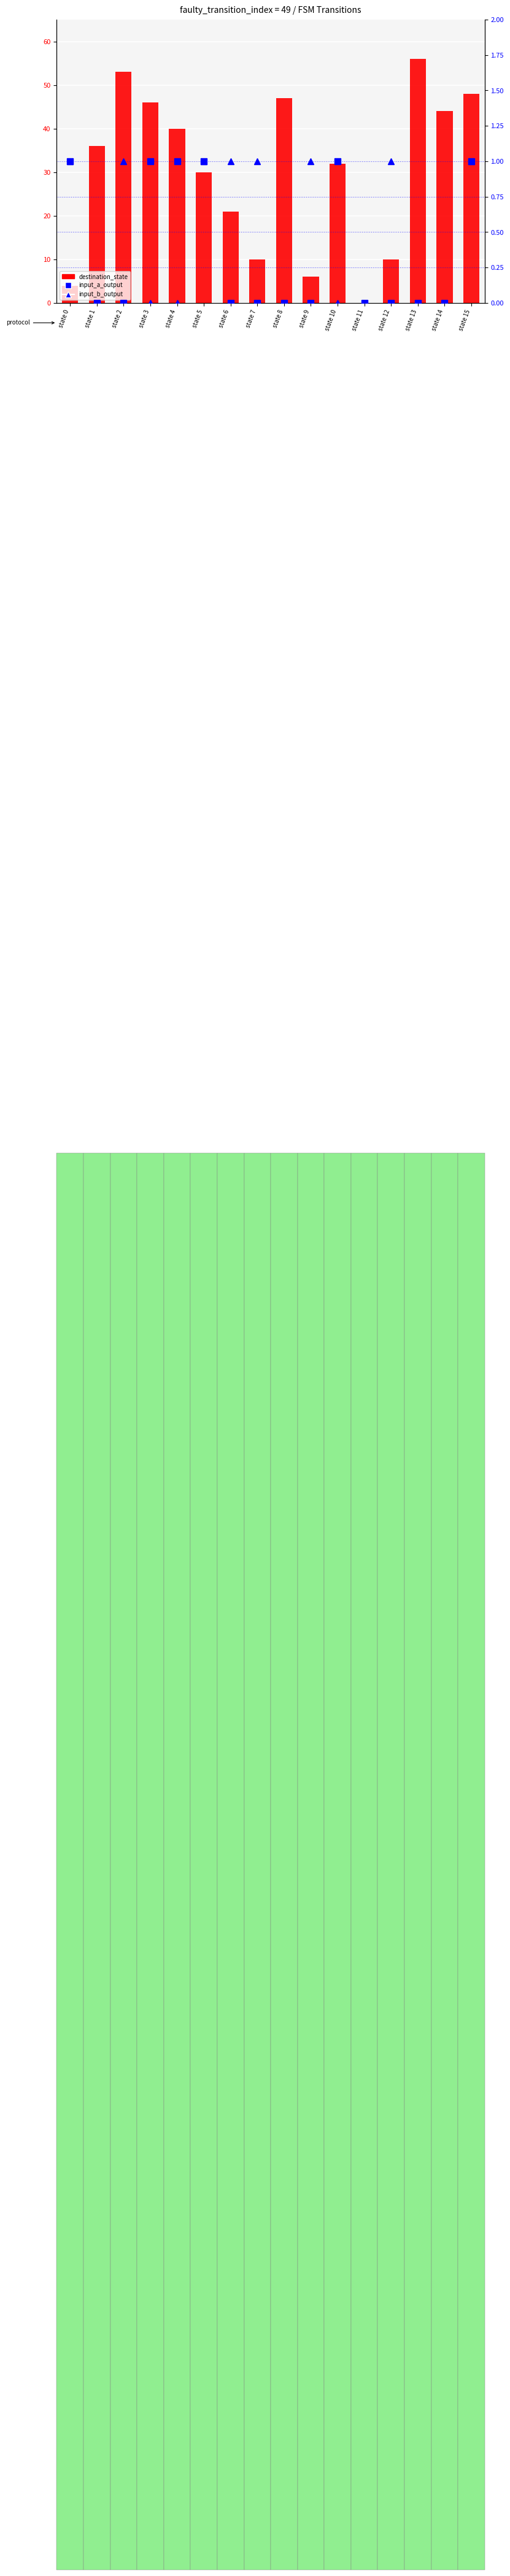

Which series has the largest total across all categories?

destination_state